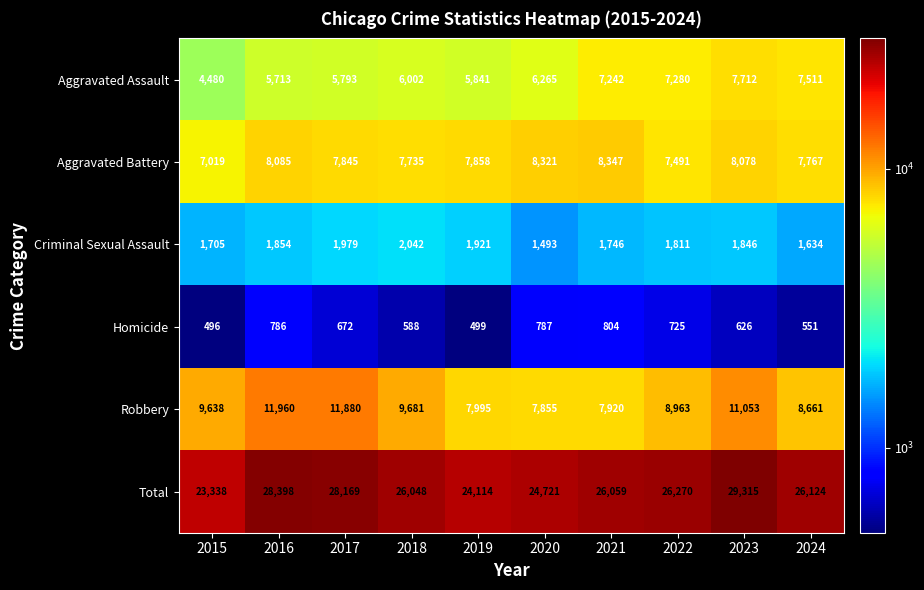

At which category is the sum across all series the highest?

2023